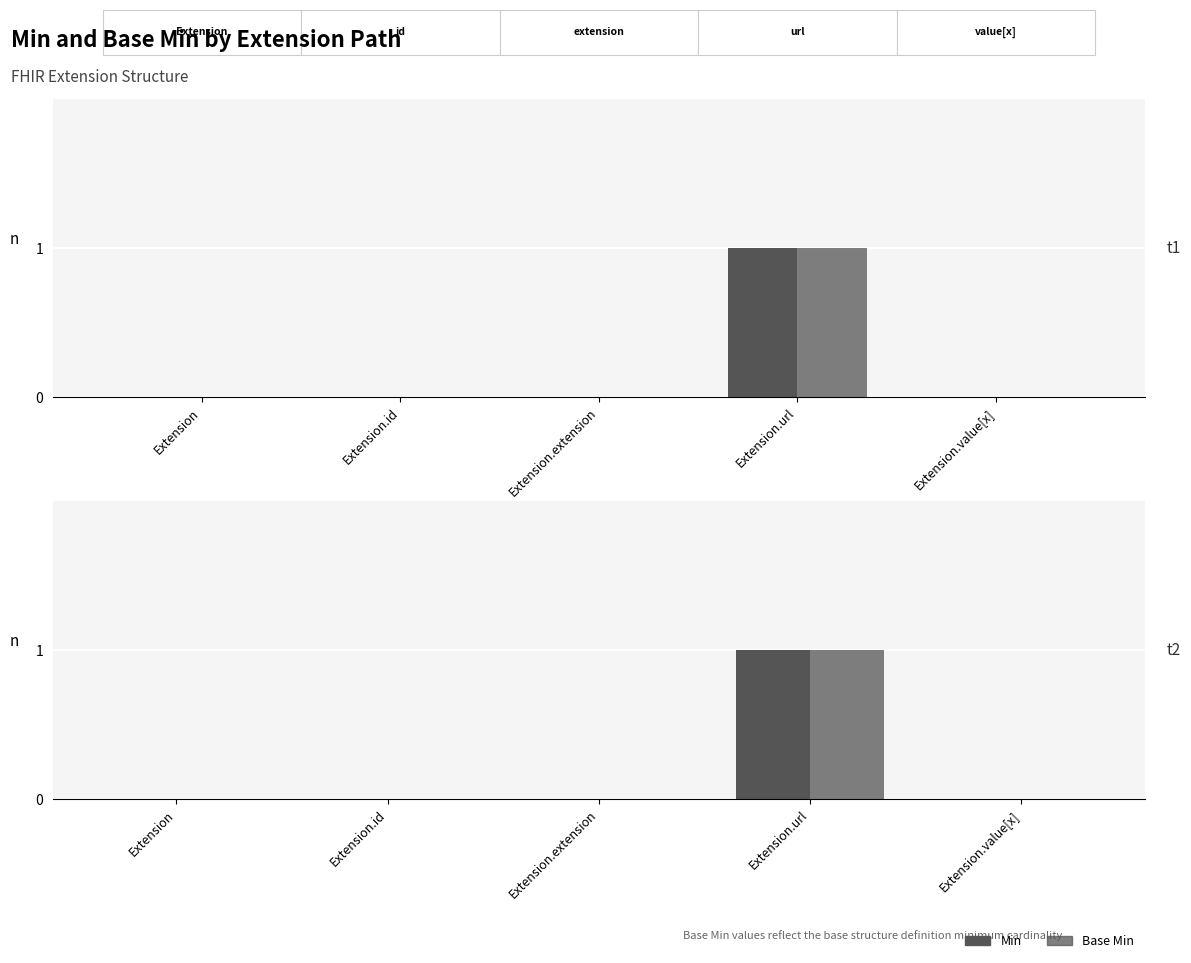

What is the difference between the maximum and second lowest values in the Base Min series?

1